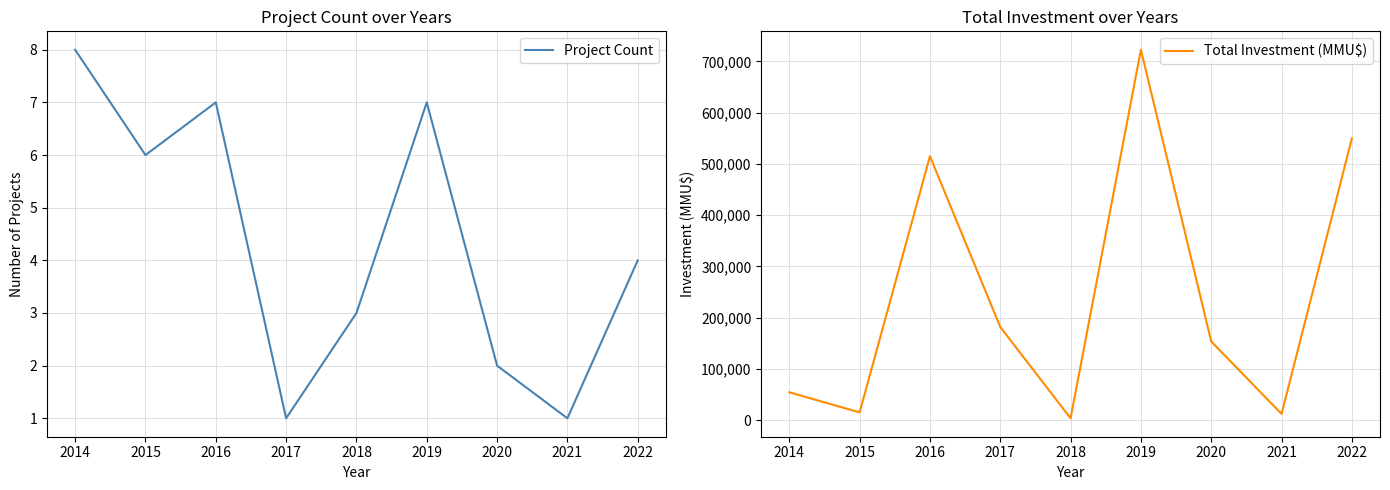

Which series has the largest range (max minus min)?

Total Investment (MMU$)